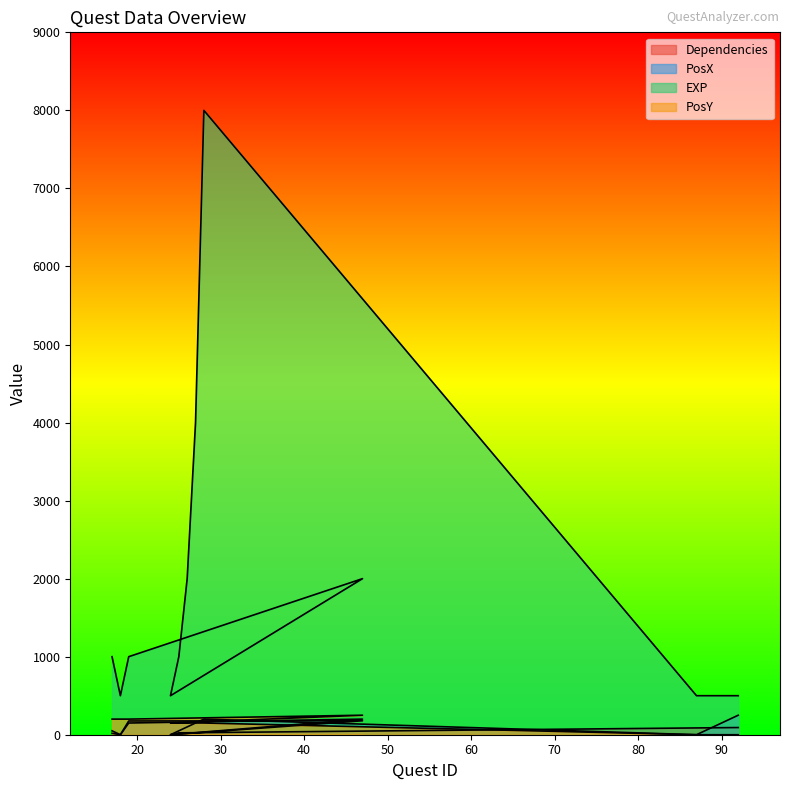

True or false: PosY and EXP cross at least once.

False